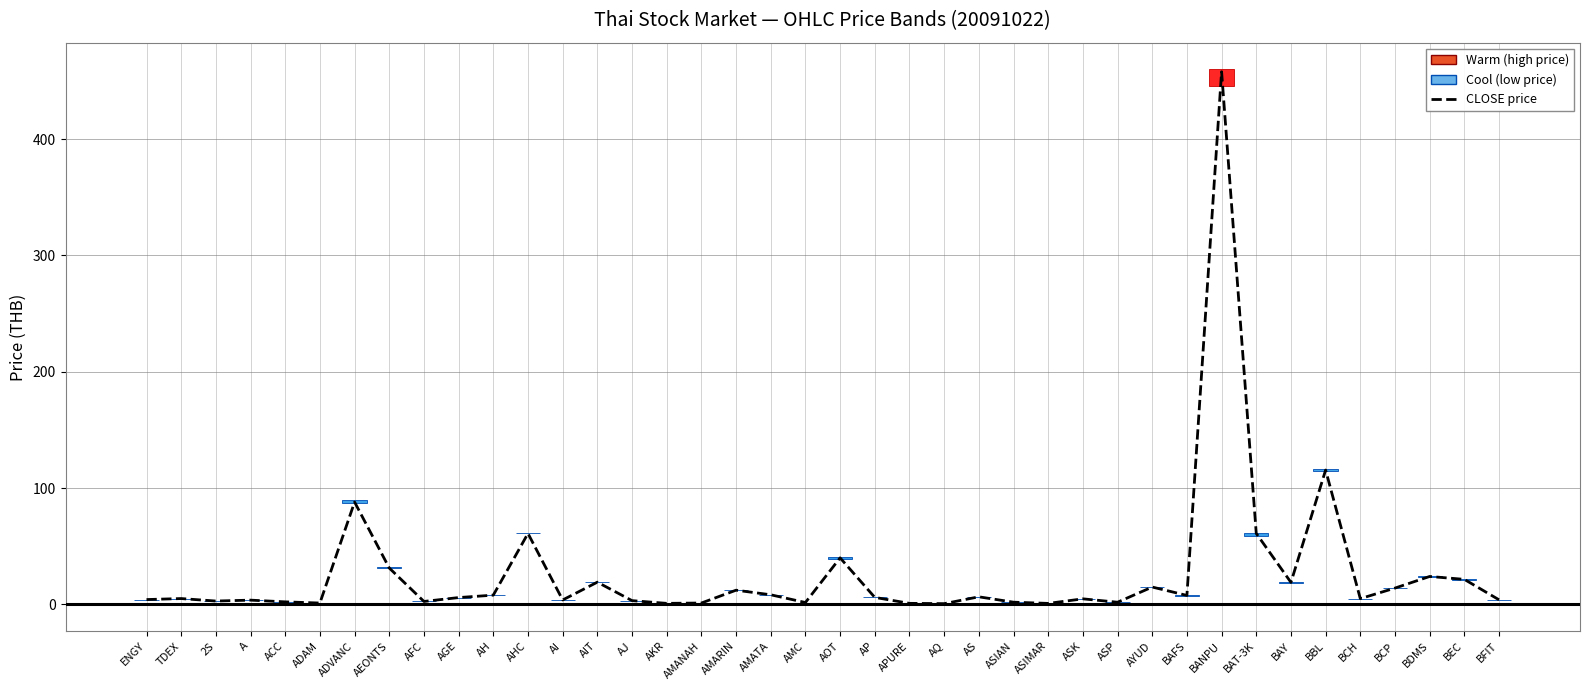

The value at BDMS is 12.7. True or false?

False